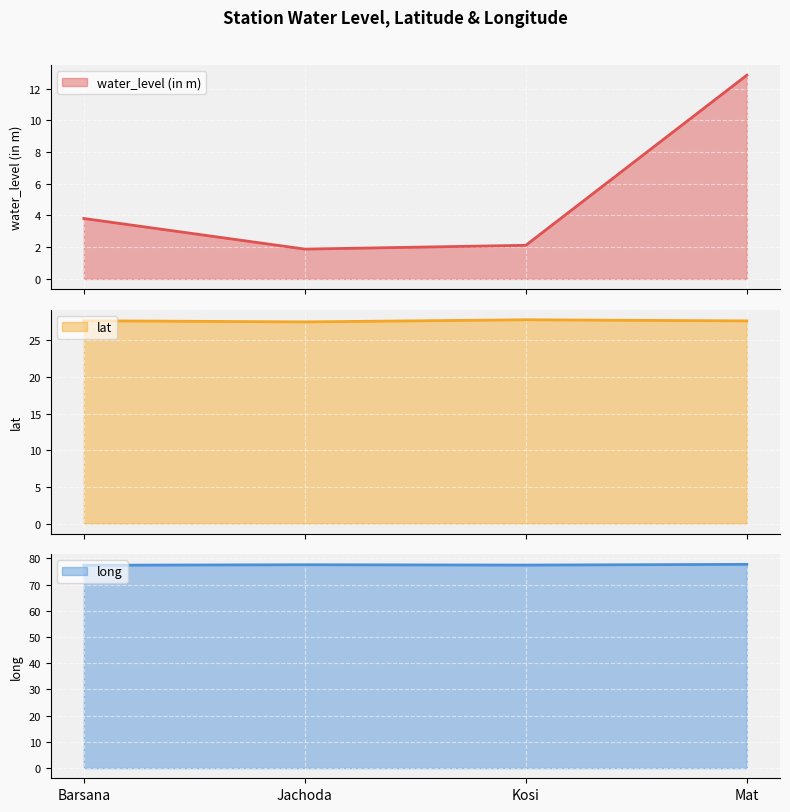

What is the difference between the lat values at Barsana and Jachoda?

0.2